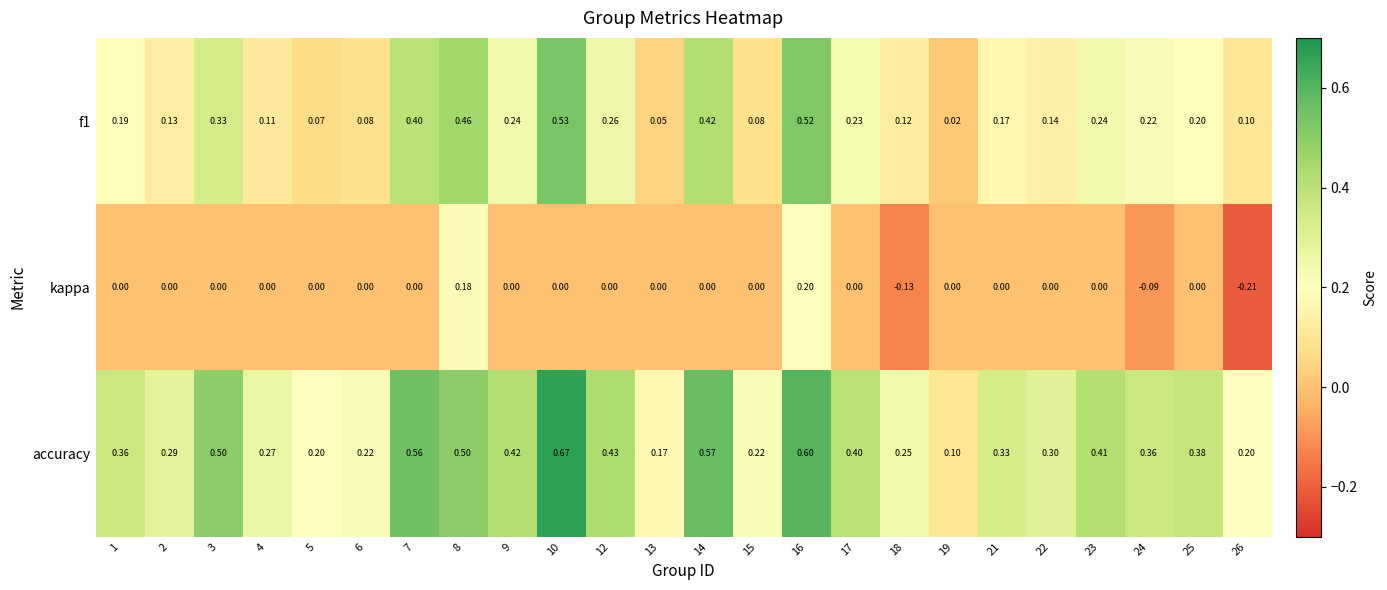

At how many categories does at least one series exceed 0?

24